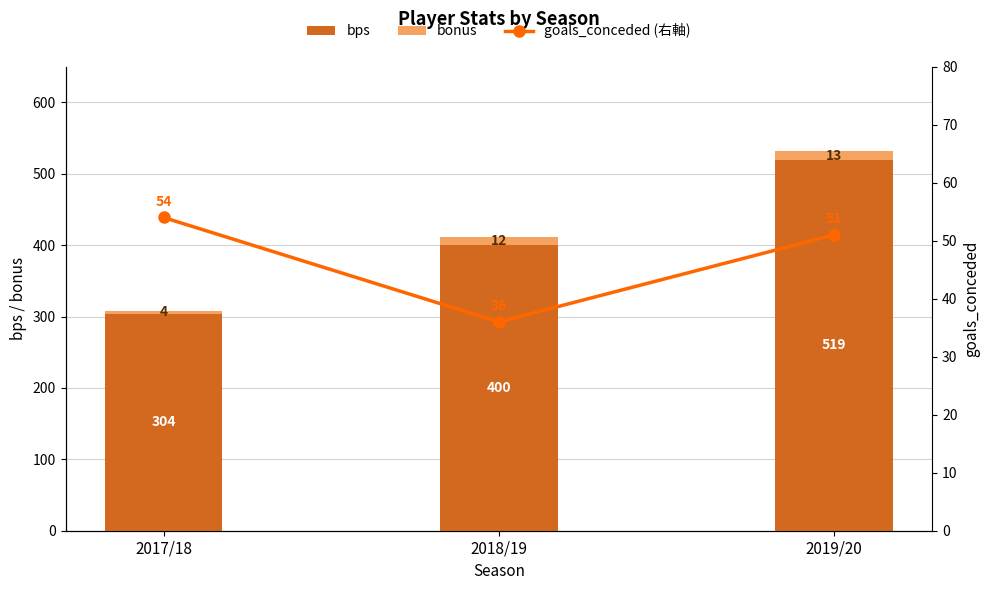

Which series has the largest total across all categories?

bps